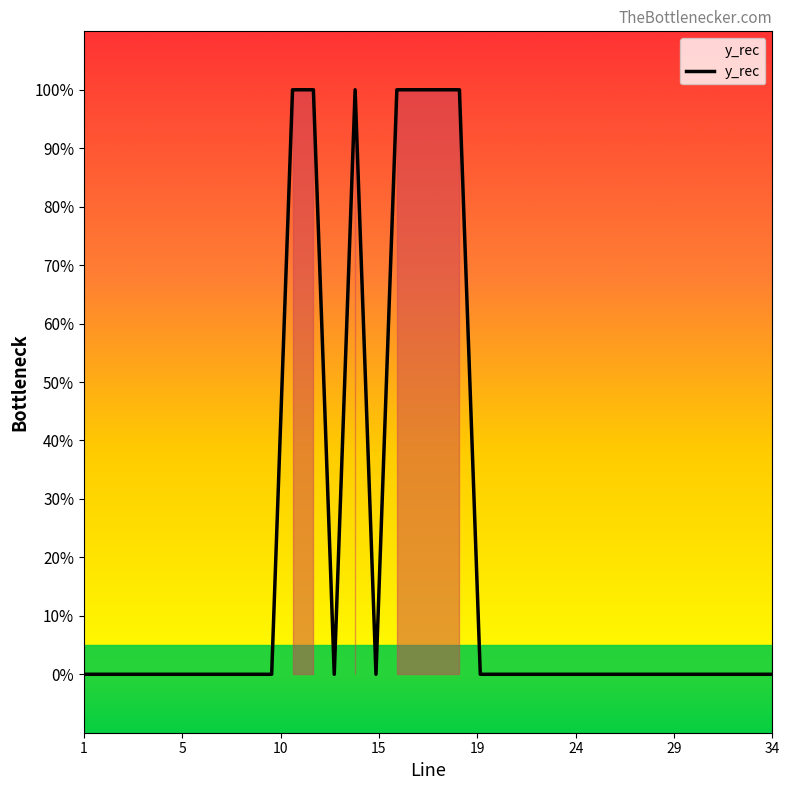

Reading right to left, transcribe all the data shown in this chart.

34.0=0	33.0=0	32.0=0	31.0=0	30.0=0	29.0=0	28.0=0	27.0=0	26.0=0	25.0=0	24.0=0	23.0=0	22.0=0	21.0=0	20.0=0	19.0=1	18.0=1	17.0=1	16.0=1	15.0=0	14.0=1	13.0=0	12.0=1	11.0=1	10.0=0	9.0=0	8.0=0	7.0=0	6.0=0	5.0=0	4.0=0	3.0=0	2.0=0	1.0=0